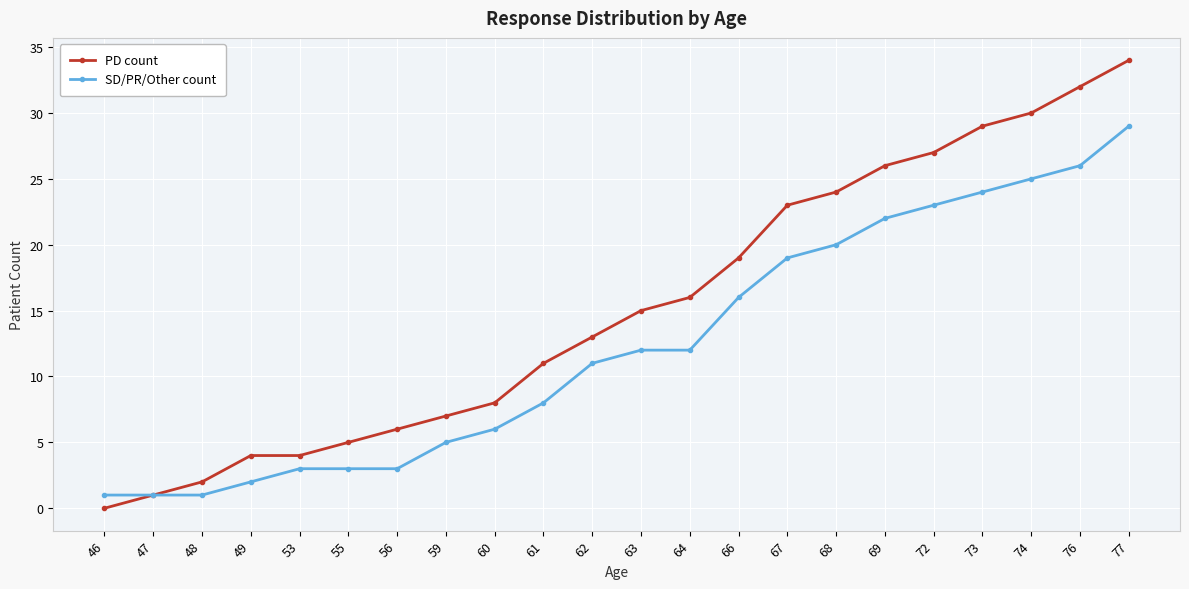

Reading left to right, what are all the values shown in this chart?

PD count: 46=0	47=1	48=2	49=4	53=4	55=5	56=6	59=7	60=8	61=11	62=13	63=15	64=16	66=19	67=23	68=24	69=26	72=27	73=29	74=30	76=32	77=34
SD/PR/Other count: 46=1	47=1	48=1	49=2	53=3	55=3	56=3	59=5	60=6	61=8	62=11	63=12	64=12	66=16	67=19	68=20	69=22	72=23	73=24	74=25	76=26	77=29